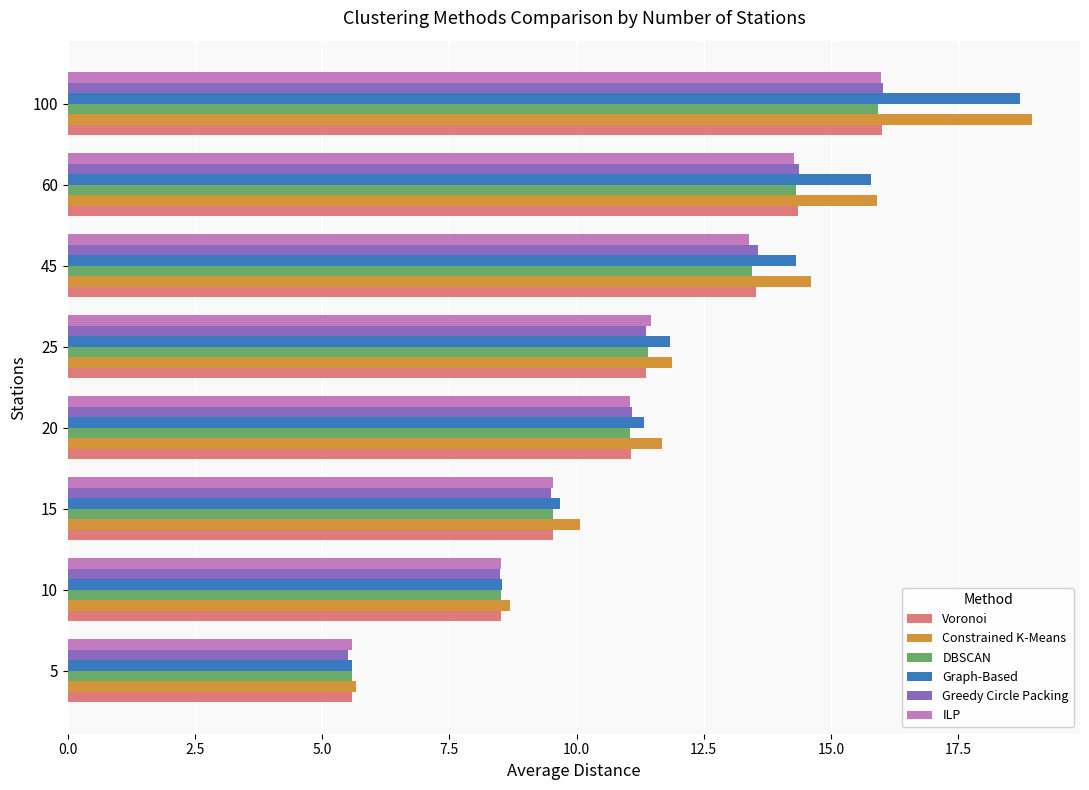

What is the spread (max minus min) of values at 15?

0.6